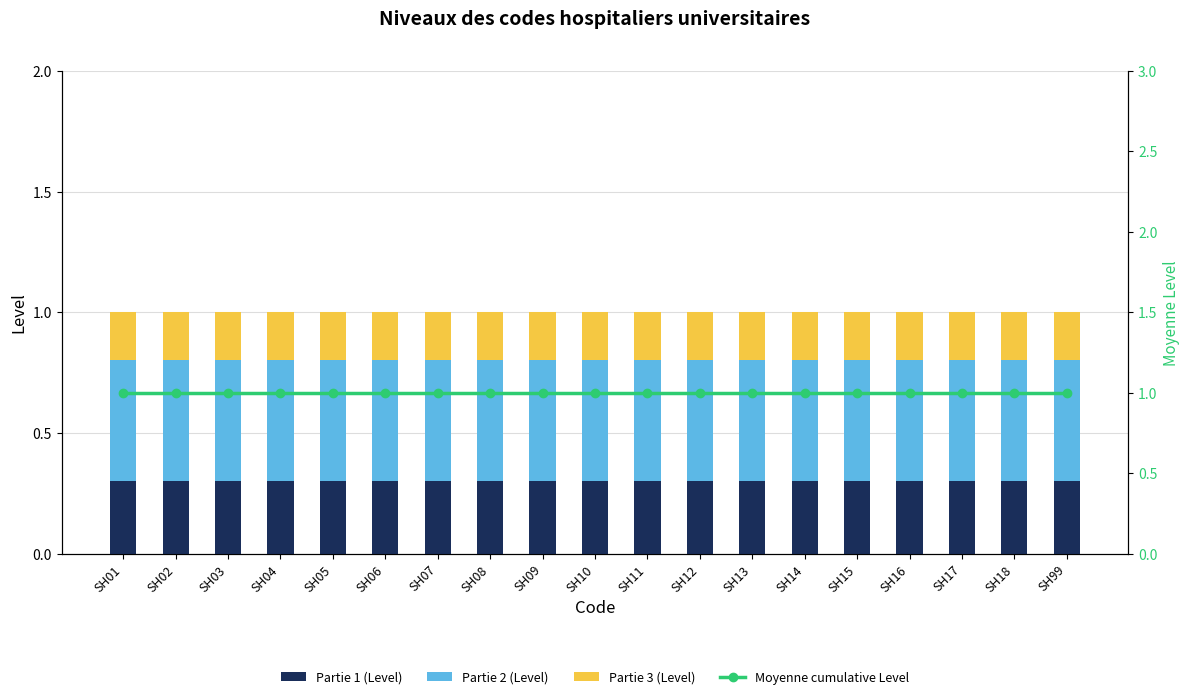

At which label does Partie 1 (Level) reach its peak?

SH01